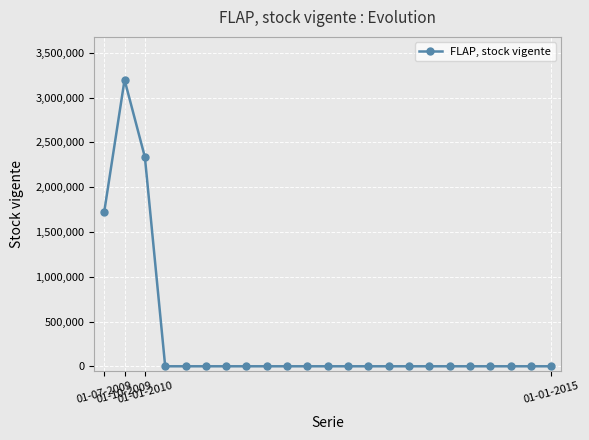

What is the average value?

315697